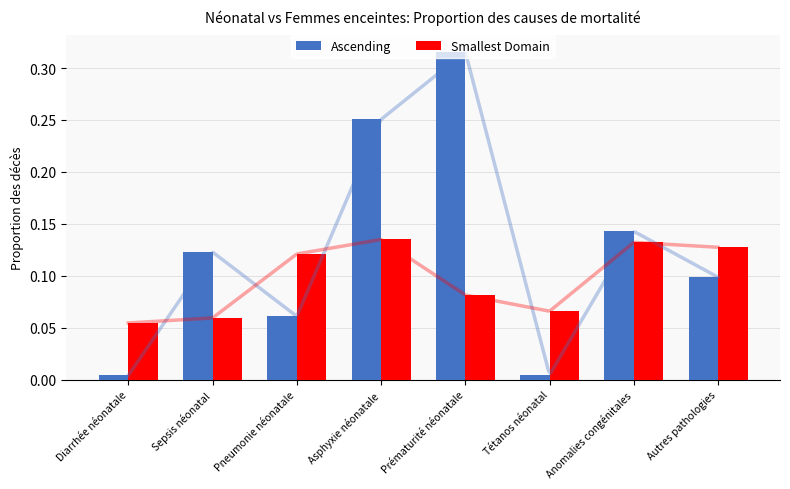

Reading left to right, transcribe all the data shown in this chart.

Ascending: 0.0	0.1	0.1	0.3	0.3	0.0	0.1	0.1
Smallest Domain: 0.1	0.1	0.1	0.1	0.1	0.1	0.1	0.1